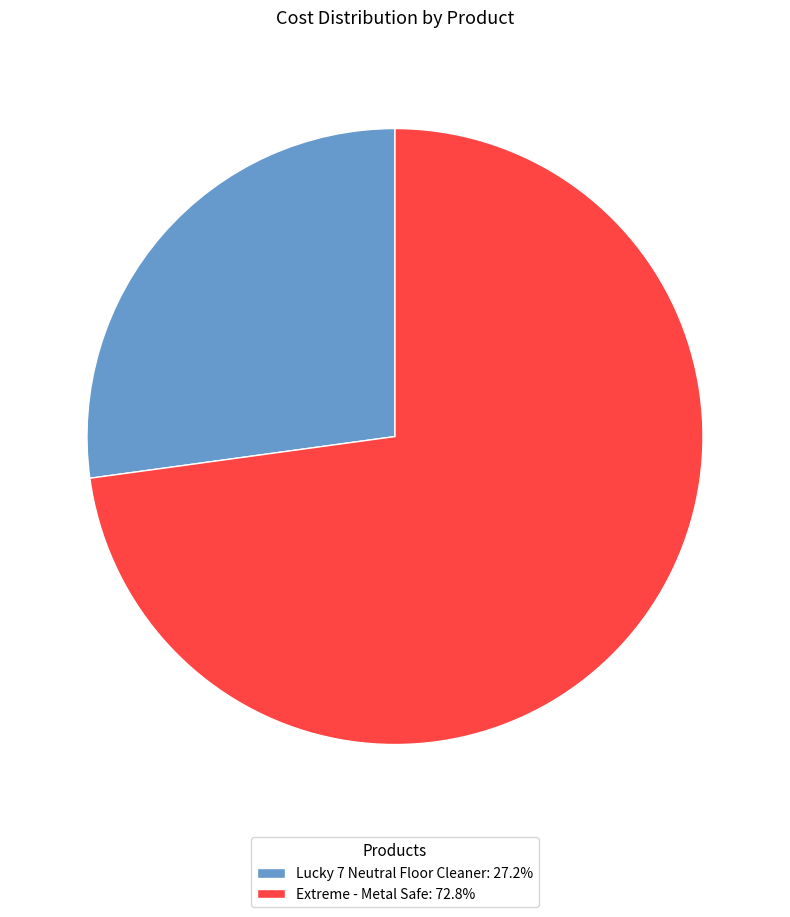

Combined, do Lucky 7 Neutral Floor Cleaner: 27.2% and Extreme - Metal Safe: 72.8% account for over 50%?

Yes